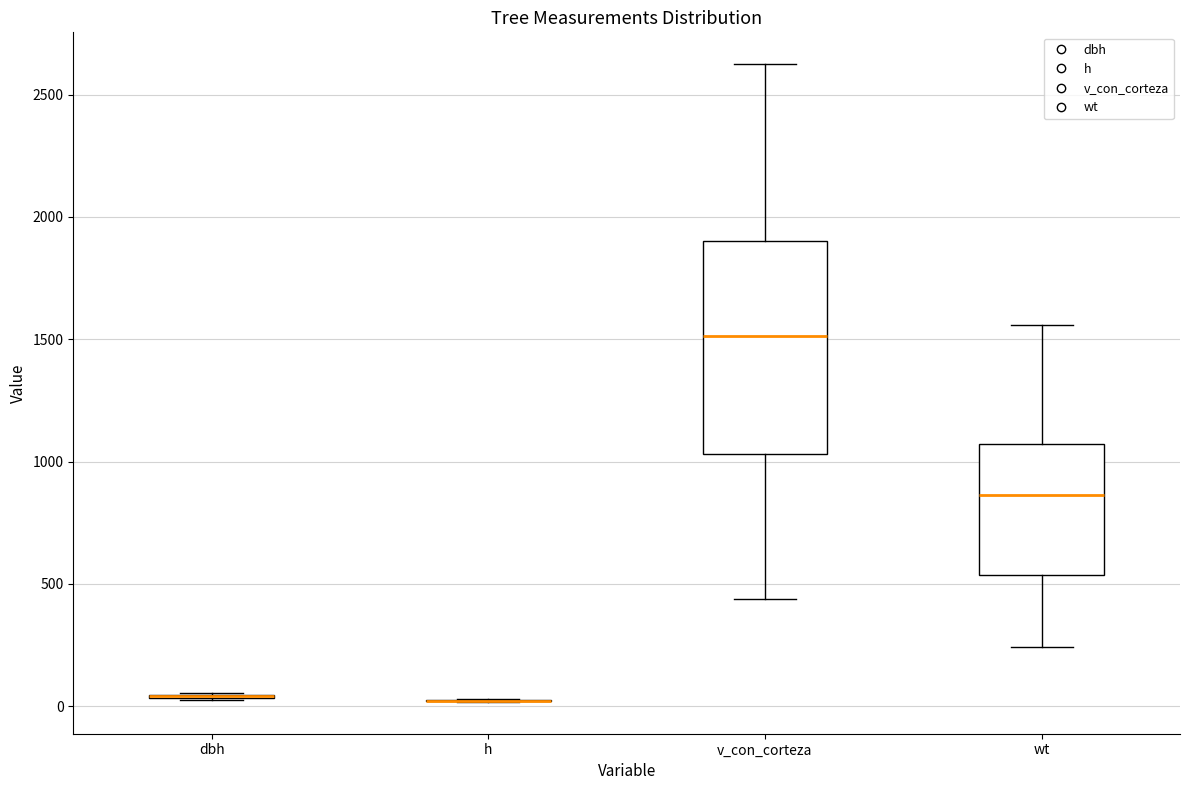

Reading left to right, transcribe this box plot: for each box, give where its median line is, the range the box spans, and where its two whiskers end, as read against the y-axis. The values are not printed on the chart, so give them approximately, as read against the axis.

dbh: box collapsed to a line at 50, whiskers 50 to 50
h: box collapsed to a line at 0, whiskers 0 to 50
v_con_corteza: median 1500, box 1050 to 1900, whiskers 450 to 2600
wt: median 850, box 550 to 1050, whiskers 250 to 1550